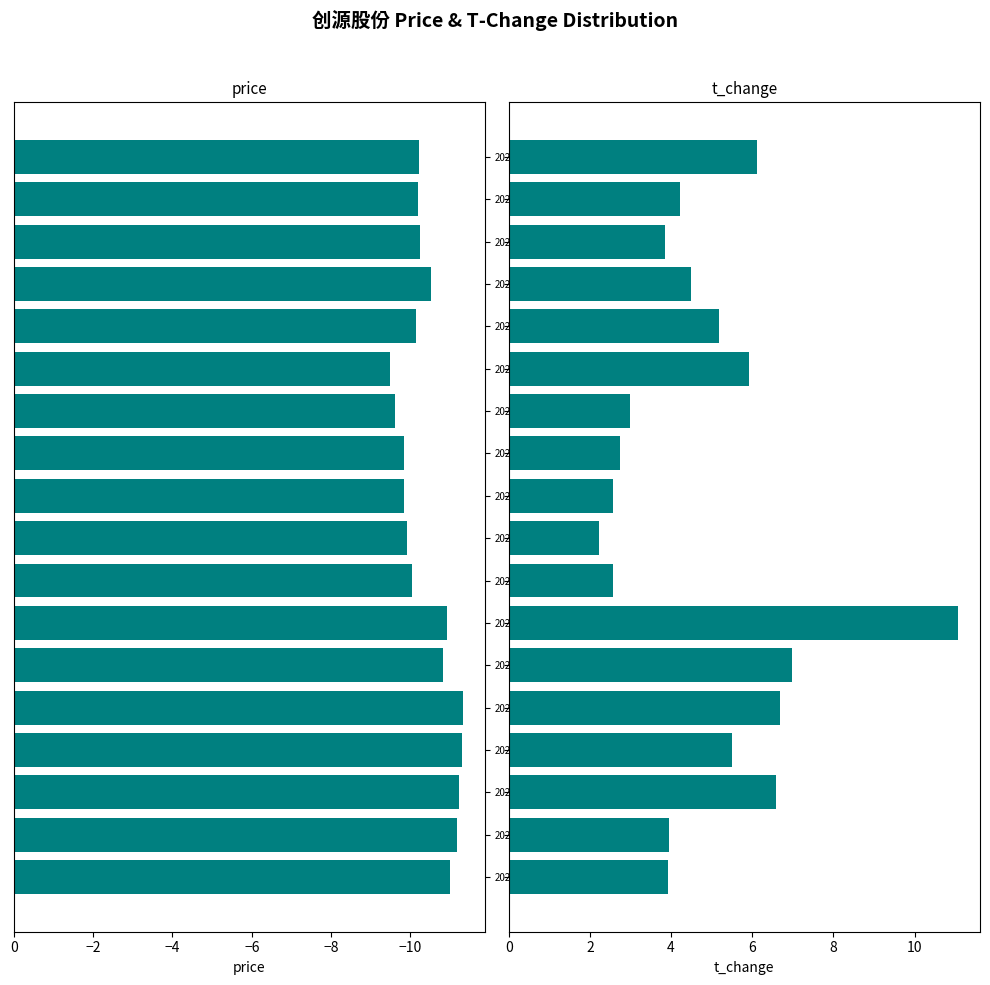

What is the label of the 17th bar from the left?

2022-10-24